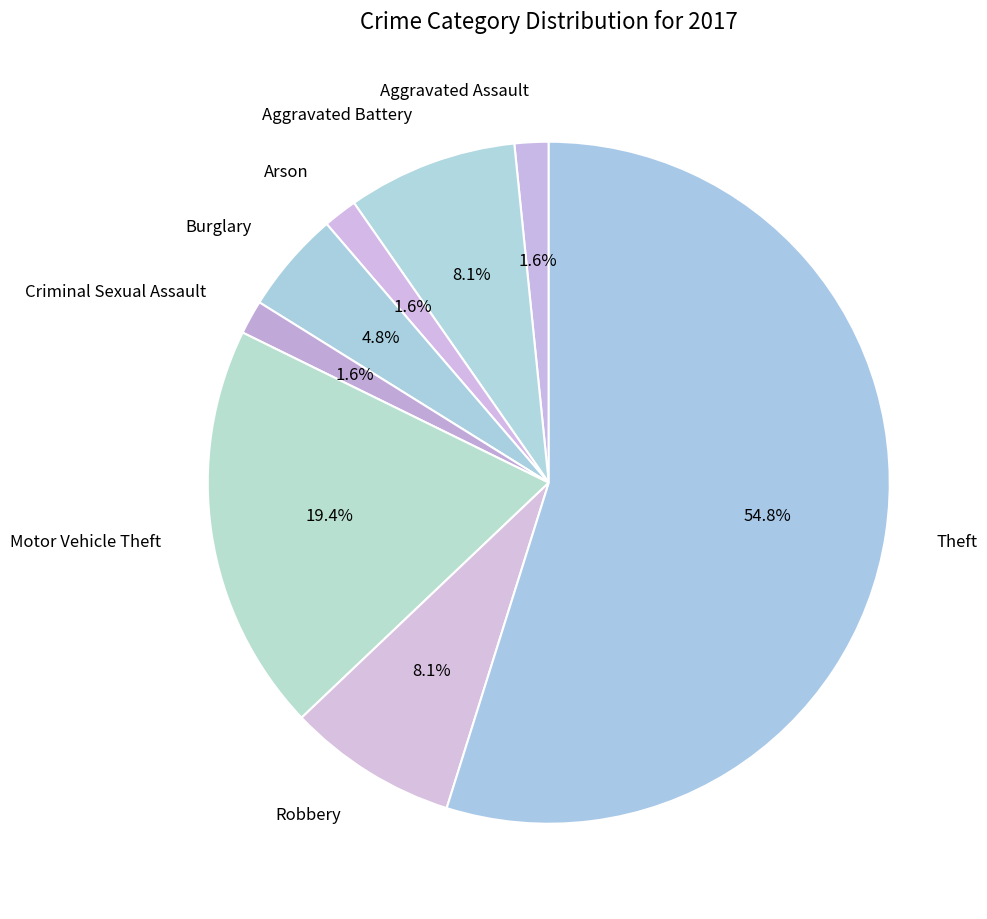

What portion of the pie excludes Aggravated Assault?

98.4%